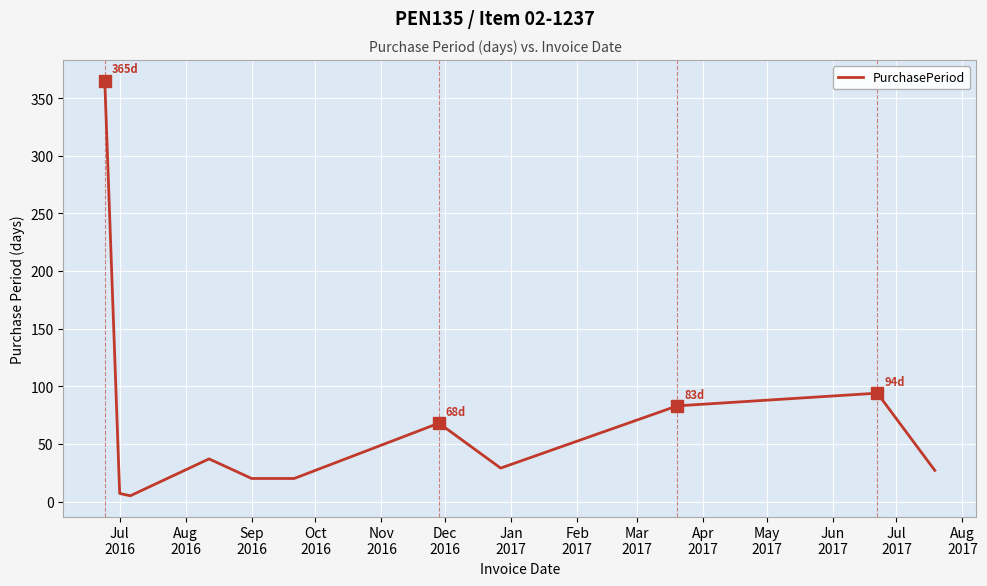

What is the greatest value displayed?

365